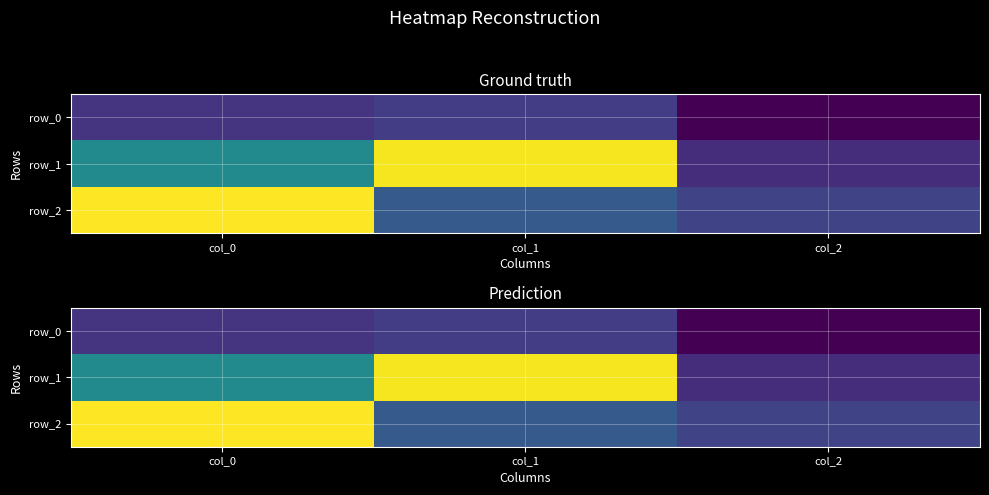

At col_2, list the series in order from smallest to largest.

row_0, row_1, row_2